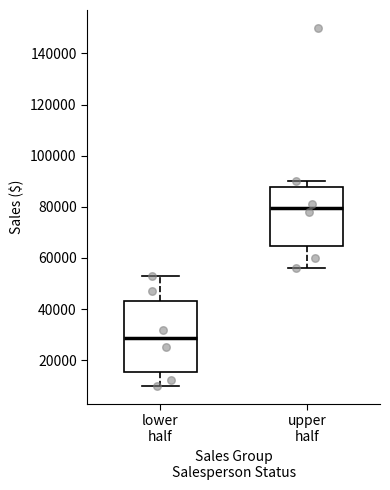

Reading left to right, read every box against the y-axis: the position of its median line, the range the box covers, and the ends of its whiskers. The values are not printed on the chart, so give them approximately, as read against the axis.

lower half: median 28000, box 16000 to 44000, whiskers 10000 to 54000
upper half: median 80000, box 64000 to 88000, whiskers 56000 to 90000